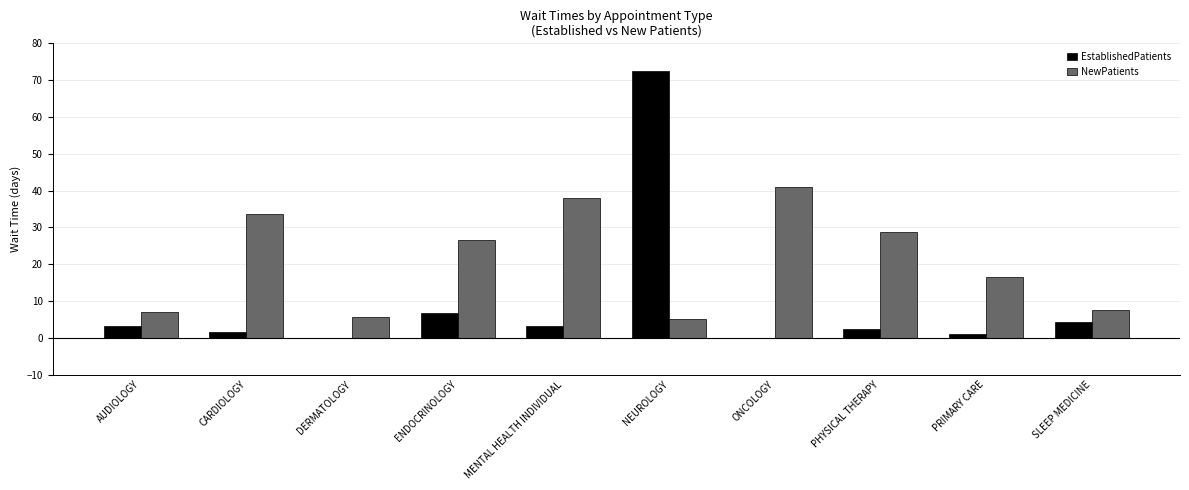

What is the maximum value shown in the chart?

72.6